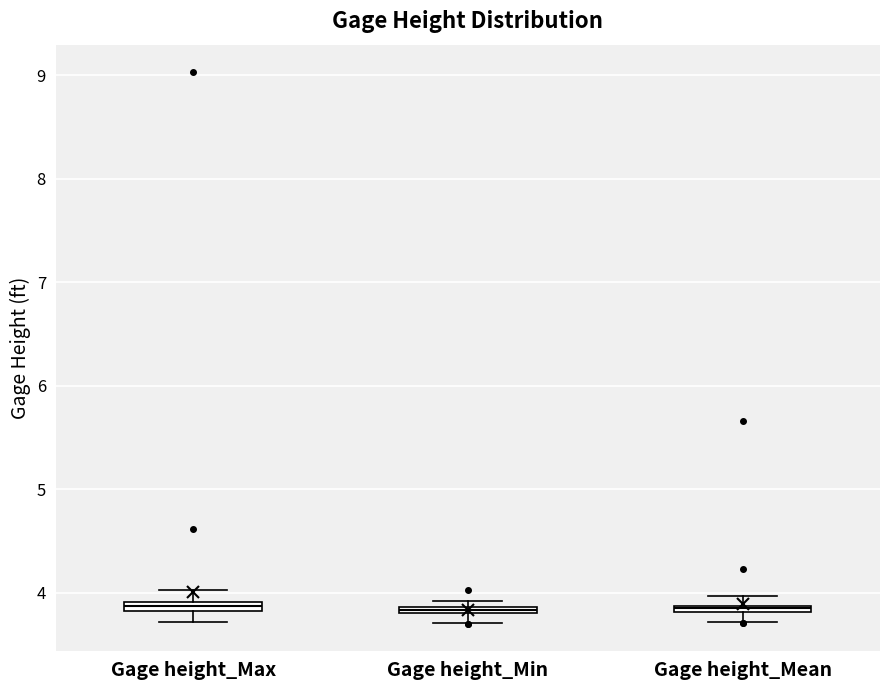

Where is the lower edge of the box for Gage height_Mean on the y-axis? The values are not printed on the chart, so give them approximately, as read against the axis.

3.8